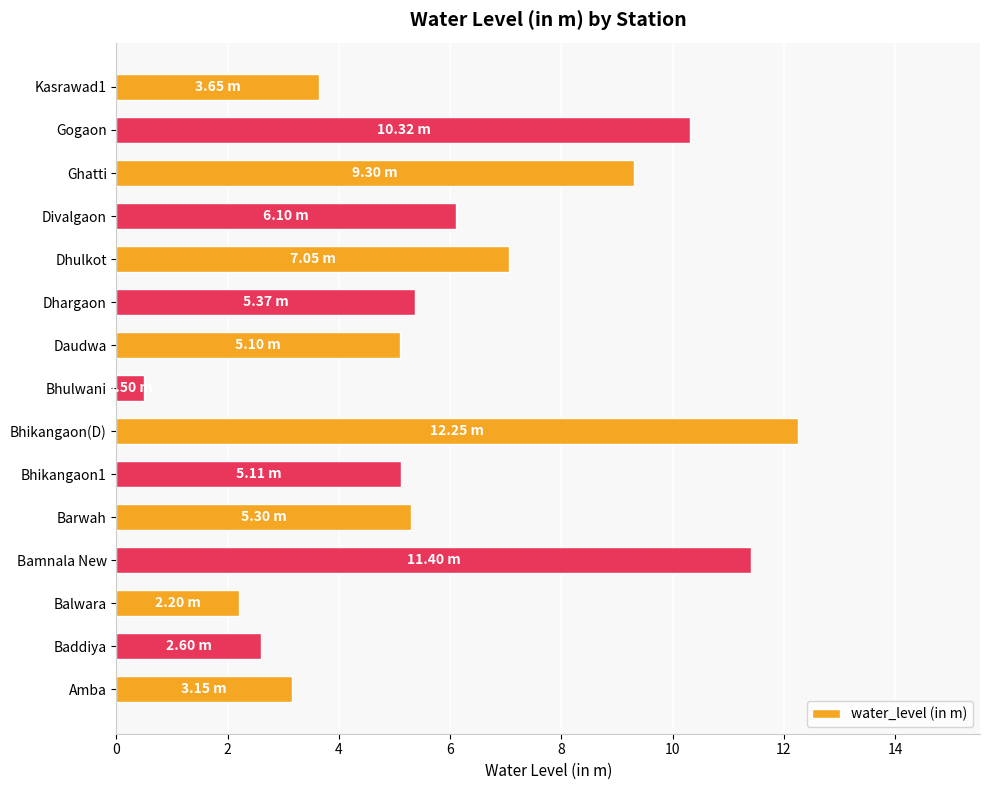

How many series are shown in this chart?

1